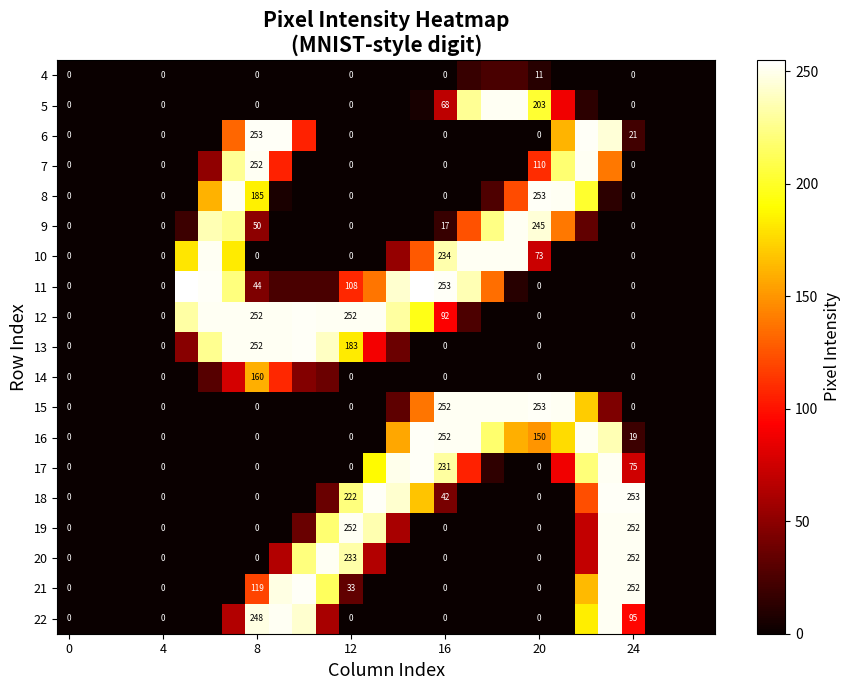

Which series has the largest range (max minus min)?

11